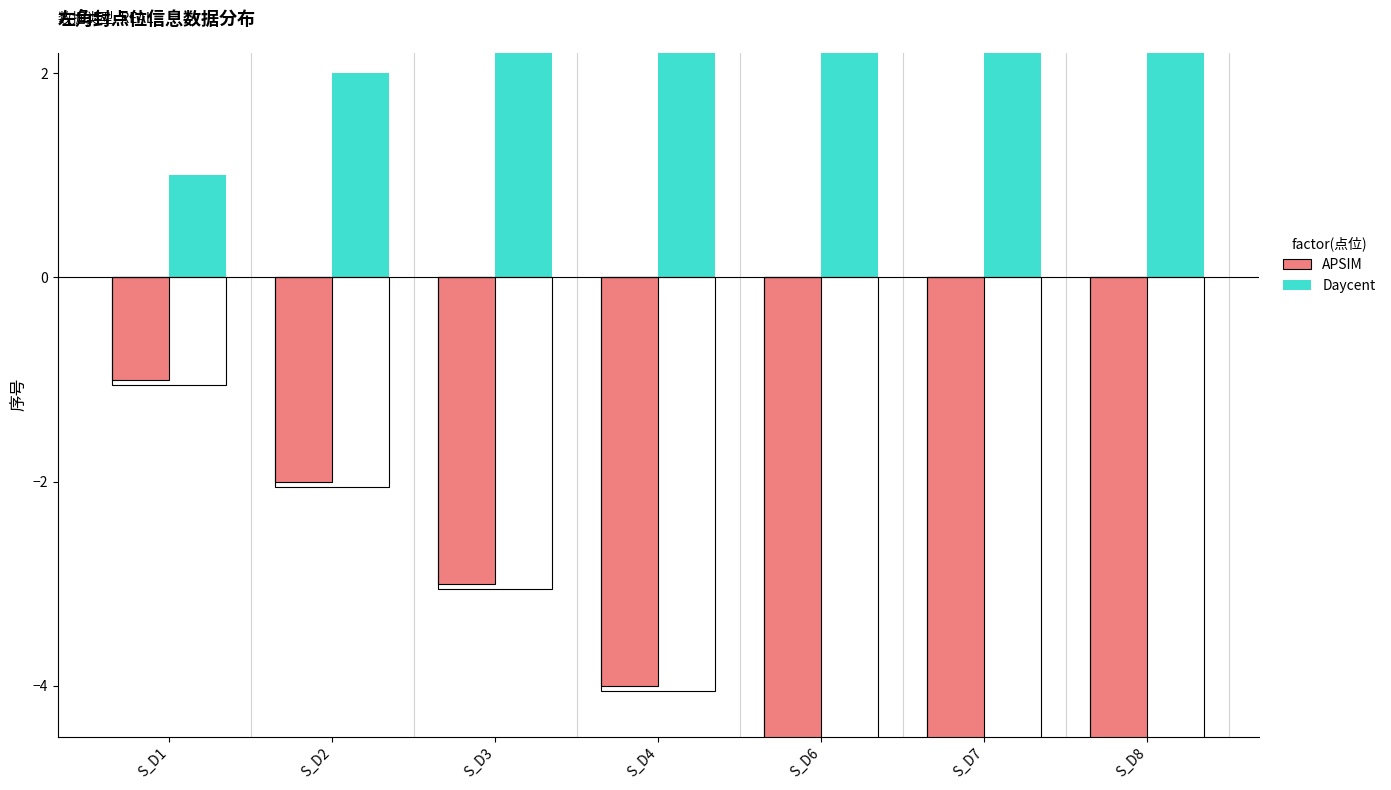

What is the sum of all Daycent values?

31